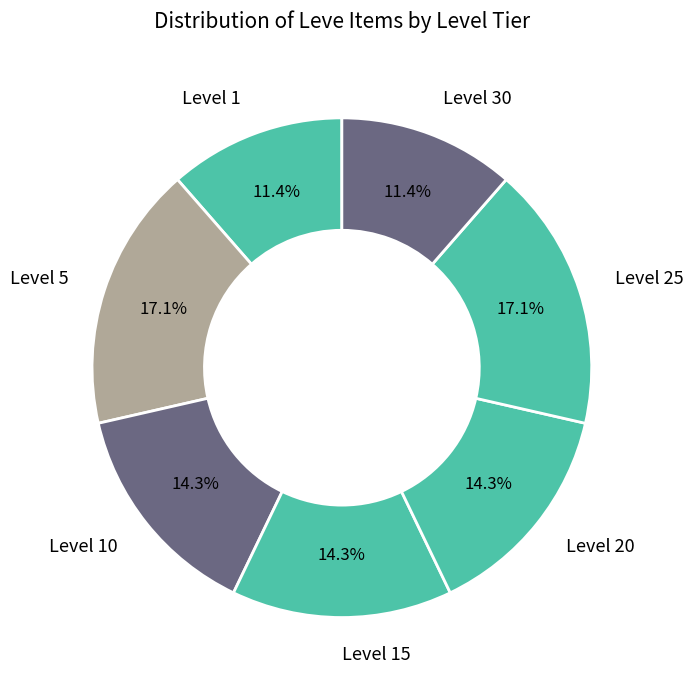

What is the ratio of the value at Level 30 to the value at Level 5?

0.7